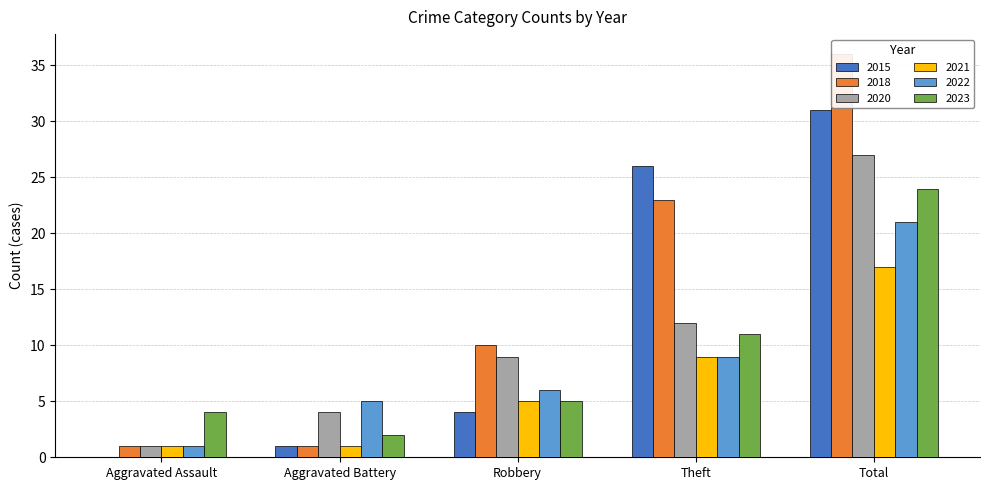

What is the sum of all 2023 values?

46